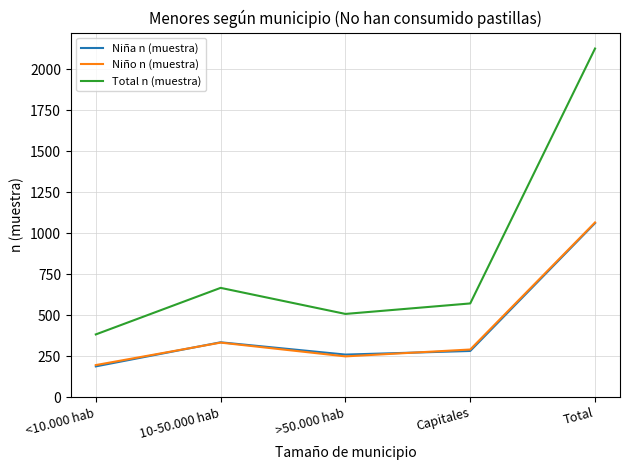

Reading right to left, what are all the values shown in this chart?

Niña n (muestra): Total=1061	Capitales=281	>50.000 hab=259	10-50.000 hab=334	<10.000 hab=187
Niño n (muestra): Total=1065	Capitales=290	>50.000 hab=248	10-50.000 hab=332	<10.000 hab=195
Total n (muestra): Total=2126	Capitales=571	>50.000 hab=507	10-50.000 hab=666	<10.000 hab=382